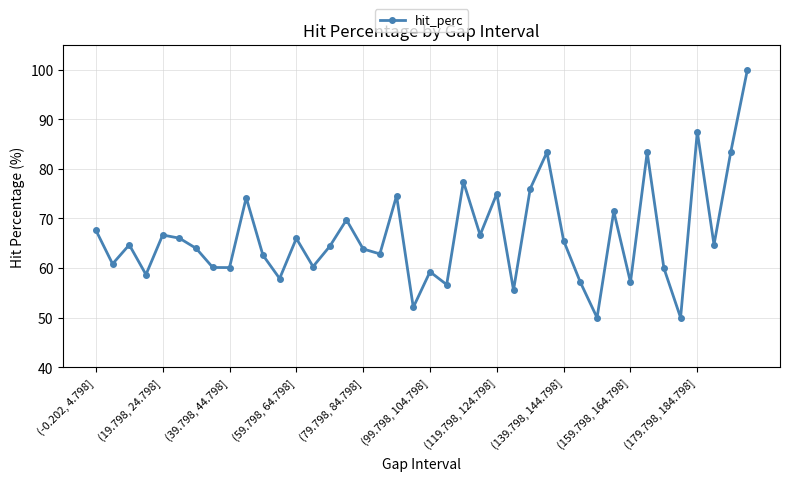

What is the value of the 10th point from the left?

74.2